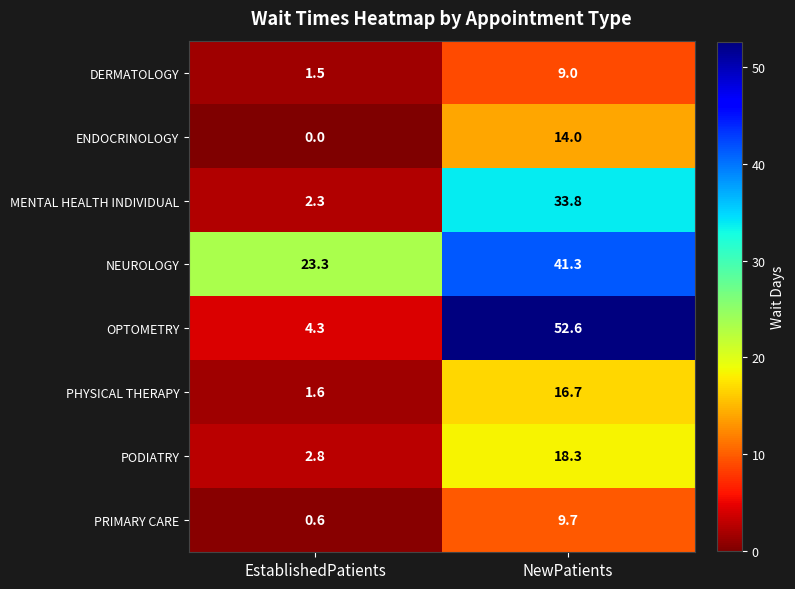

How many values in the PRIMARY CARE series exceed 9?

1